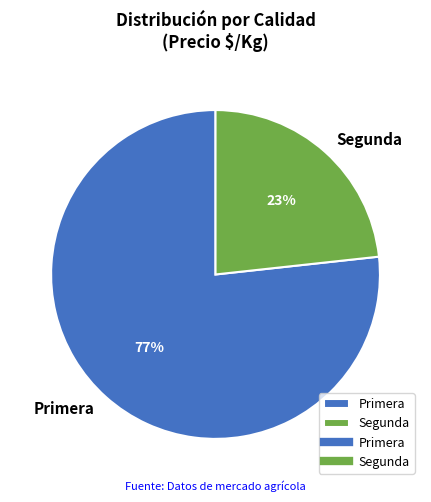

Is there any slice that represents more than half of the pie?

Yes